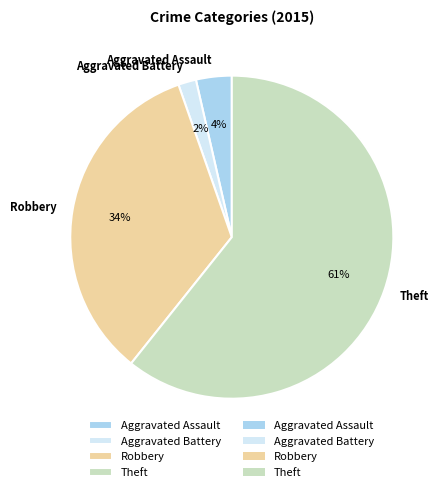

Between Aggravated Battery and Robbery, which is larger?

Robbery